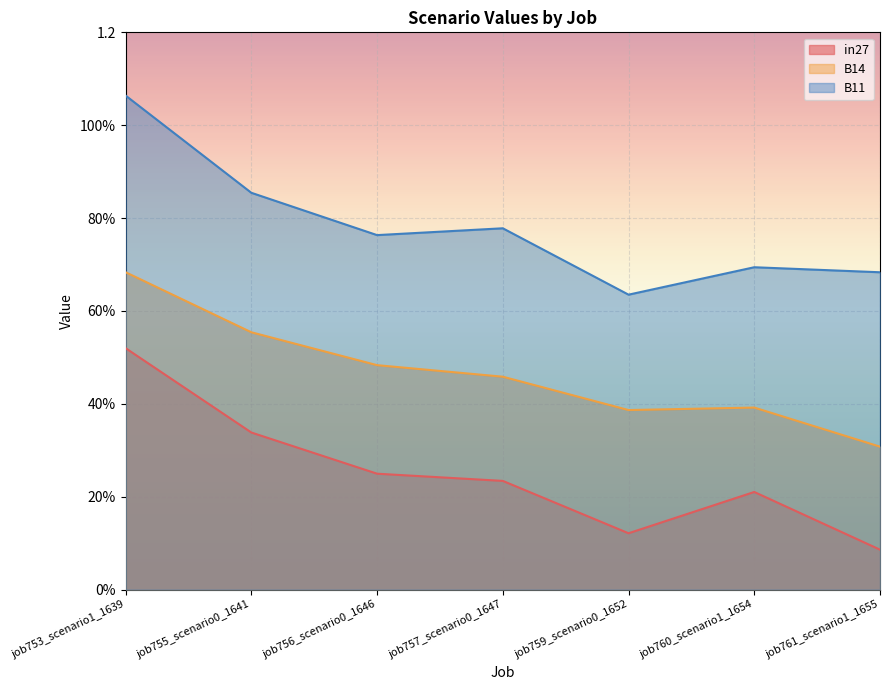

The value of B11 at job757_scenario0_1647 is 0.2. True or false?

False